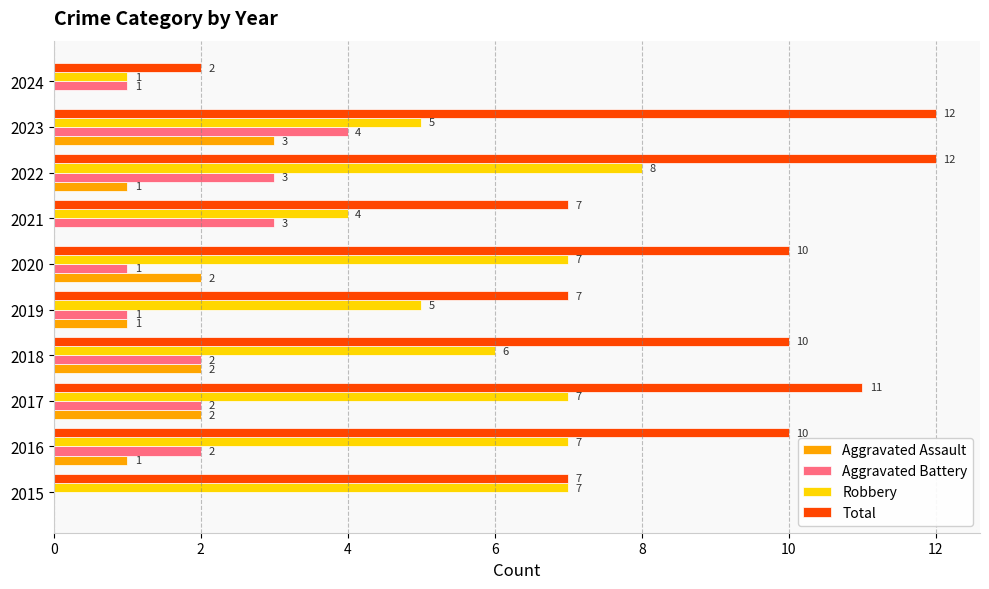

What is the approximate value of Aggravated Battery at 2023?

4